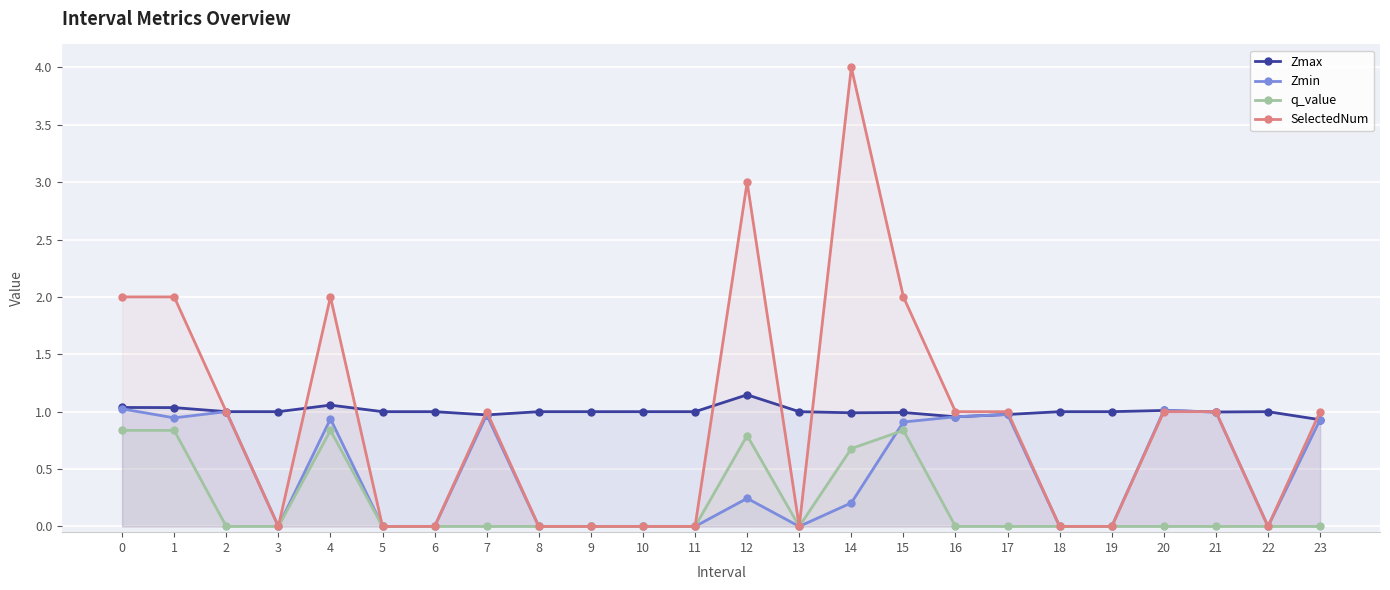

Reading left to right, extract all data points from this chart.

Zmax: 0=1.0	1=1.0	2=1.0	3=1.0	4=1.1	5=1.0	6=1.0	7=1.0	8=1.0	9=1.0	10=1.0	11=1.0	12=1.1	13=1.0	14=1.0	15=1.0	16=1.0	17=1.0	18=1.0	19=1.0	20=1.0	21=1.0	22=1.0	23=0.9
Zmin: 0=1.0	1=0.9	2=1.0	3=0.0	4=0.9	5=0.0	6=0.0	7=1.0	8=0.0	9=0.0	10=0.0	11=0.0	12=0.2	13=0.0	14=0.2	15=0.9	16=1.0	17=1.0	18=0.0	19=0.0	20=1.0	21=1.0	22=0.0	23=0.9
q_value: 0=0.8	1=0.8	2=0.0	3=0.0	4=0.8	5=0.0	6=0.0	7=0.0	8=0.0	9=0.0	10=0.0	11=0.0	12=0.8	13=0.0	14=0.7	15=0.8	16=0.0	17=0.0	18=0.0	19=0.0	20=0.0	21=0.0	22=0.0	23=0.0
SelectedNum: 0=2.0	1=2.0	2=1.0	3=0.0	4=2.0	5=0.0	6=0.0	7=1.0	8=0.0	9=0.0	10=0.0	11=0.0	12=3.0	13=0.0	14=4.0	15=2.0	16=1.0	17=1.0	18=0.0	19=0.0	20=1.0	21=1.0	22=0.0	23=1.0